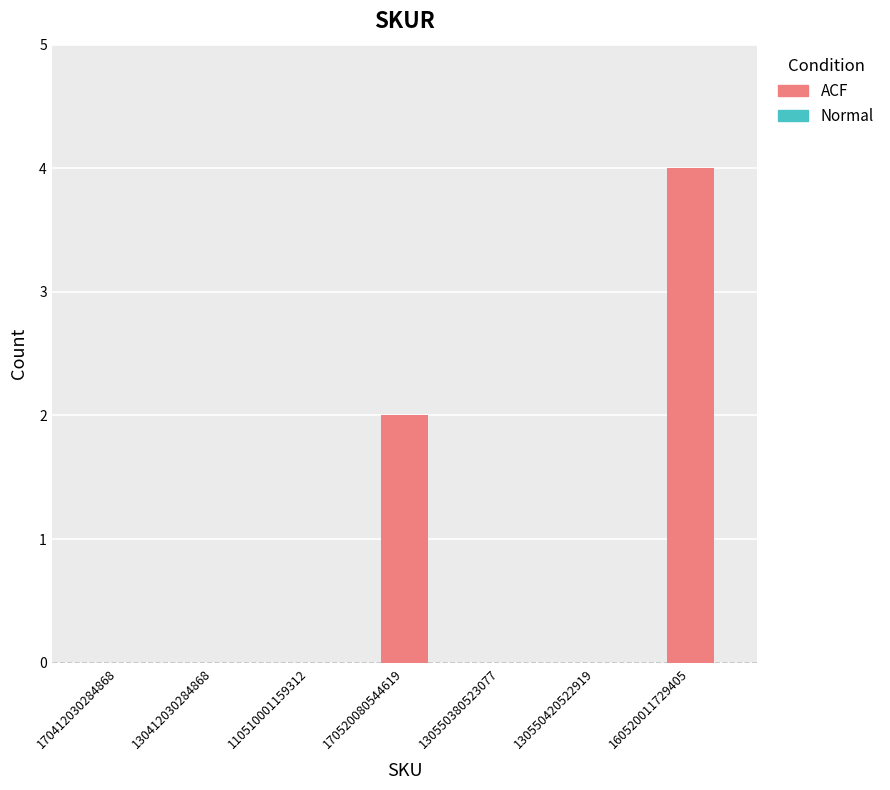

The value at 130550420522919 is -3. True or false?

False